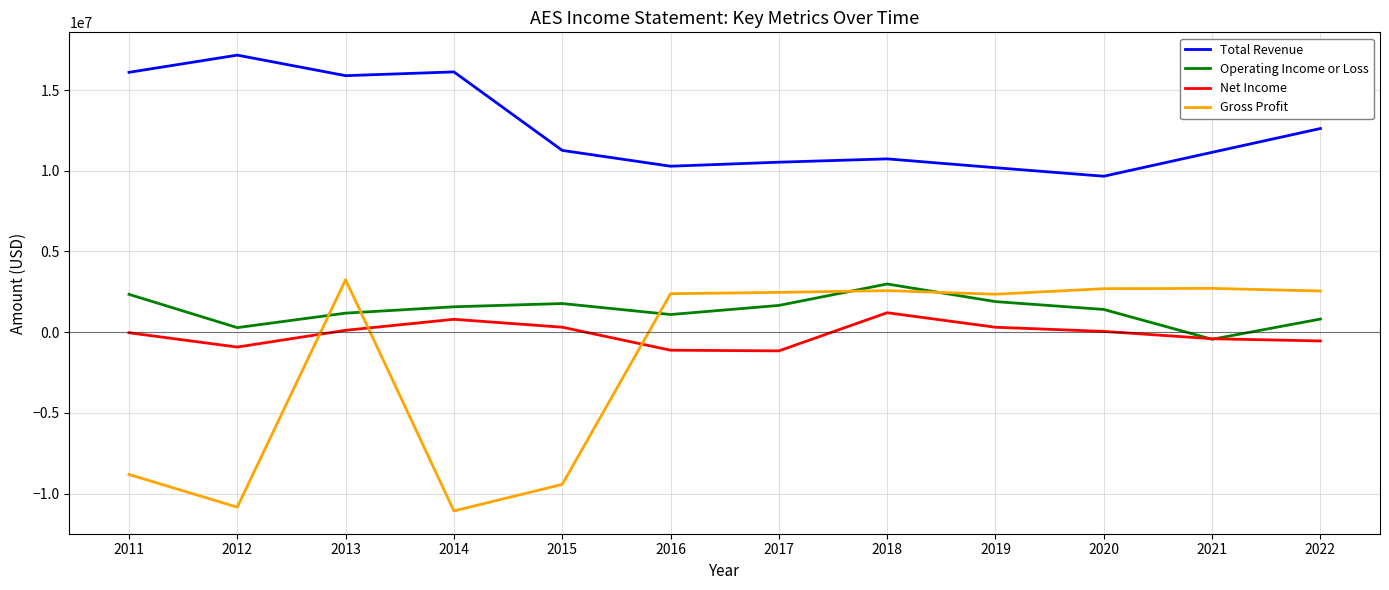

True or false: Net Income and Total Revenue intersect in this chart.

False